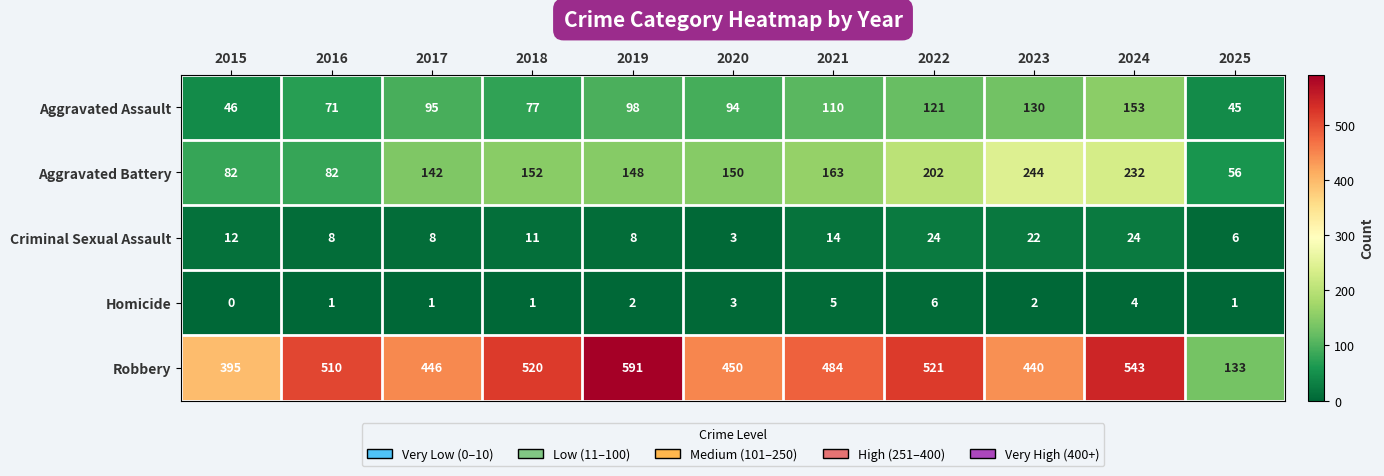

What is the spread (max minus min) of values at 2023?

438